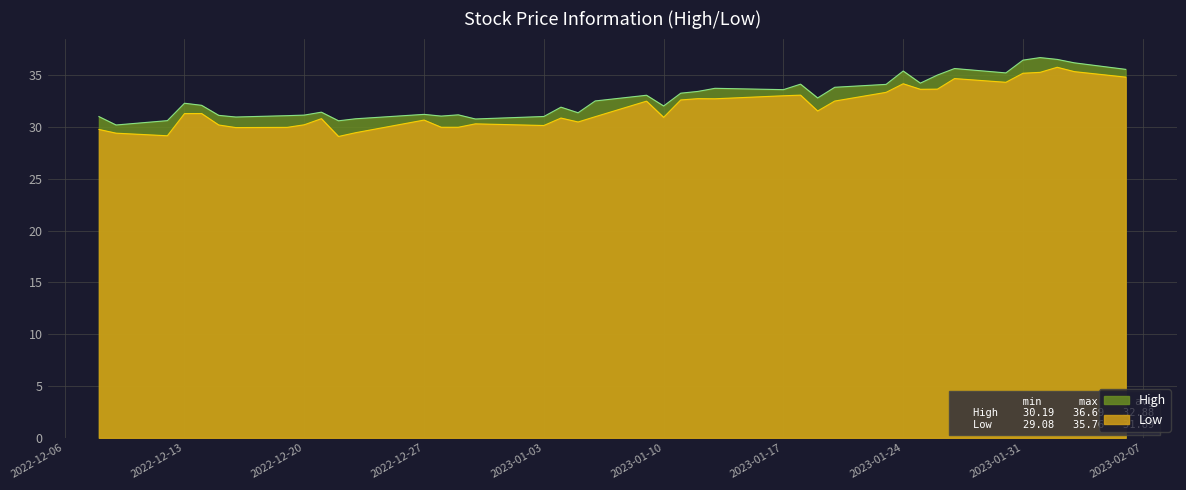

What is the highest value of the Low series?

35.8